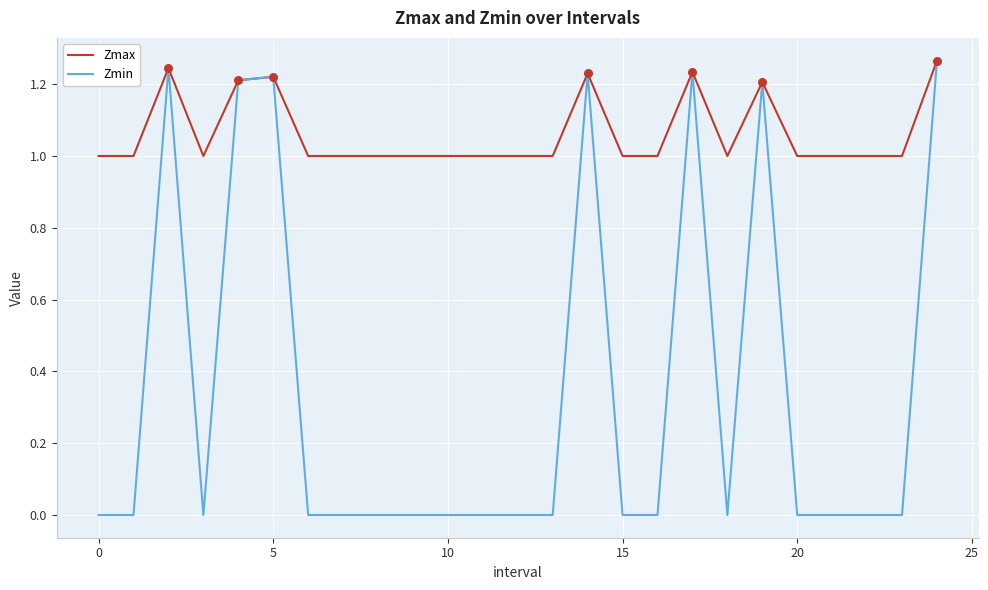

Which series has the largest total across all categories?

Zmax